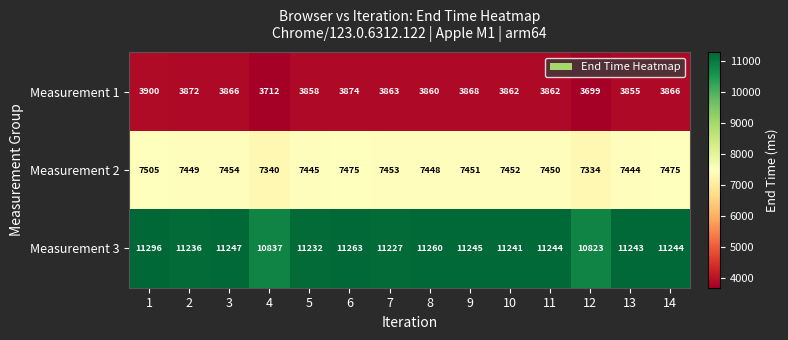

How many data points does each series have?

14